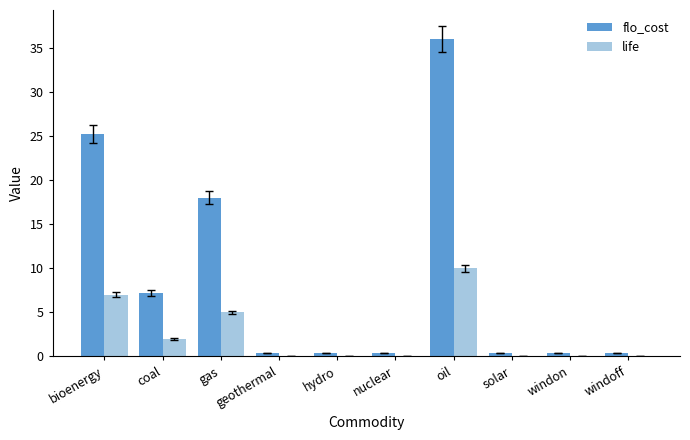

Reading left to right, list all the values displayed in this chart.

flo_cost: bioenergy=25.2	coal=7.2	gas=18.0	geothermal=0.4	hydro=0.4	nuclear=0.4	oil=36.0	solar=0.4	windon=0.4	windoff=0.4
life: bioenergy=7.0	coal=2.0	gas=5.0	geothermal=0.1	hydro=0.1	nuclear=0.1	oil=10.0	solar=0.1	windon=0.1	windoff=0.1